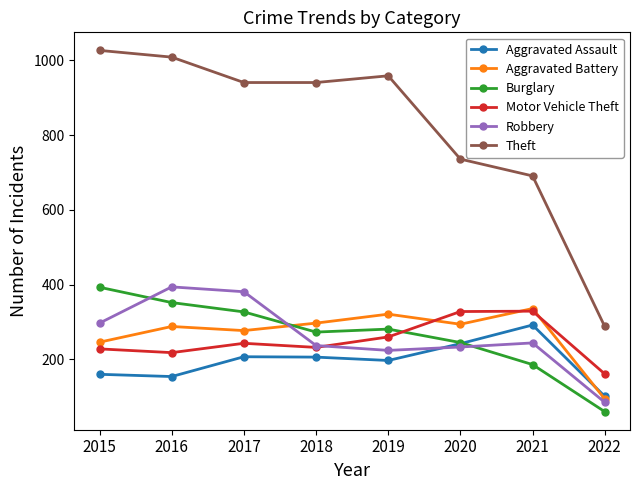

Is the value of Aggravated Battery at 2015 greater than the value of Robbery at 2019?

Yes